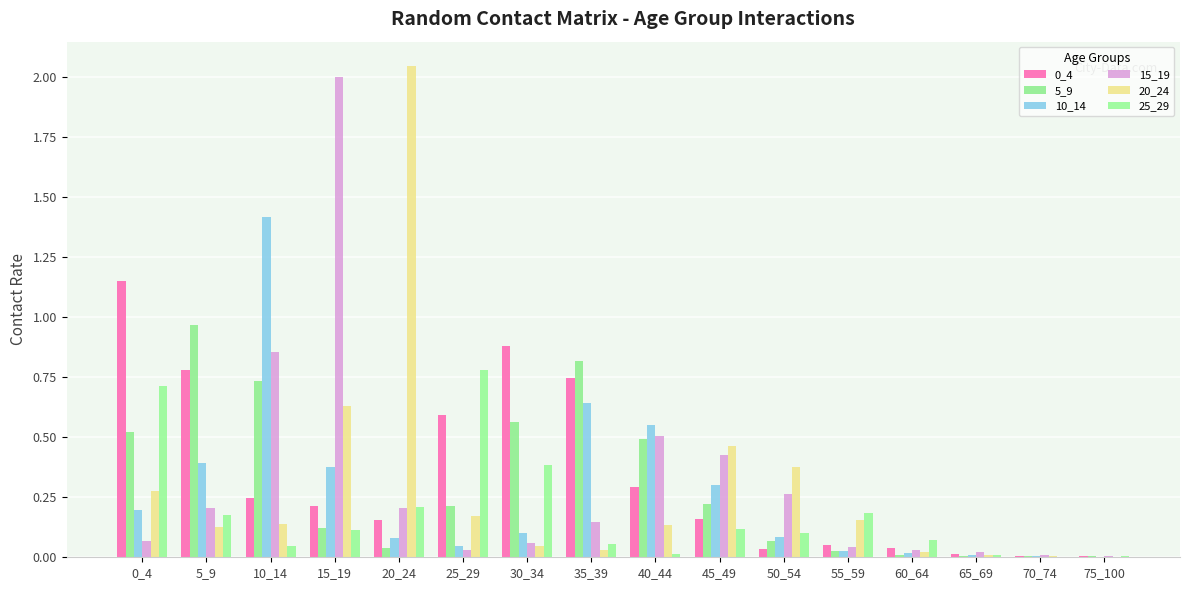

Which series has the largest range (max minus min)?

20_24